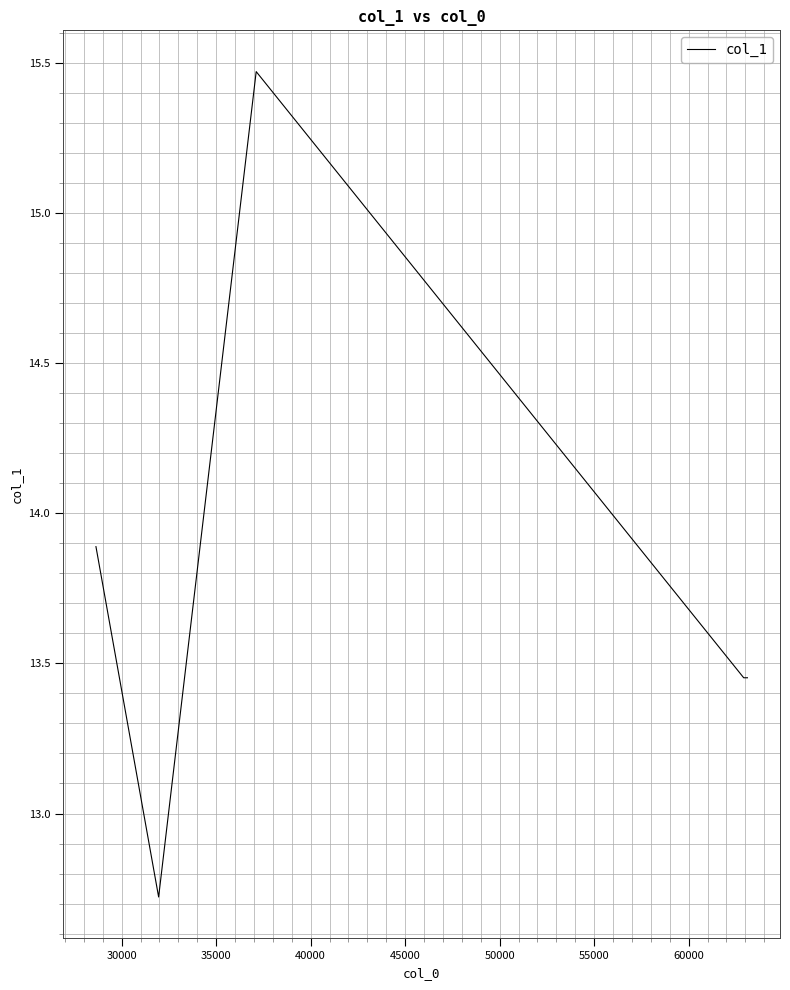

How many interior local peaks (higher than both neighbors) does the data have?

1